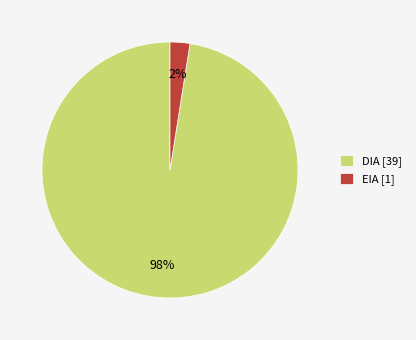

Which slice represents more than half of the pie?

DIA